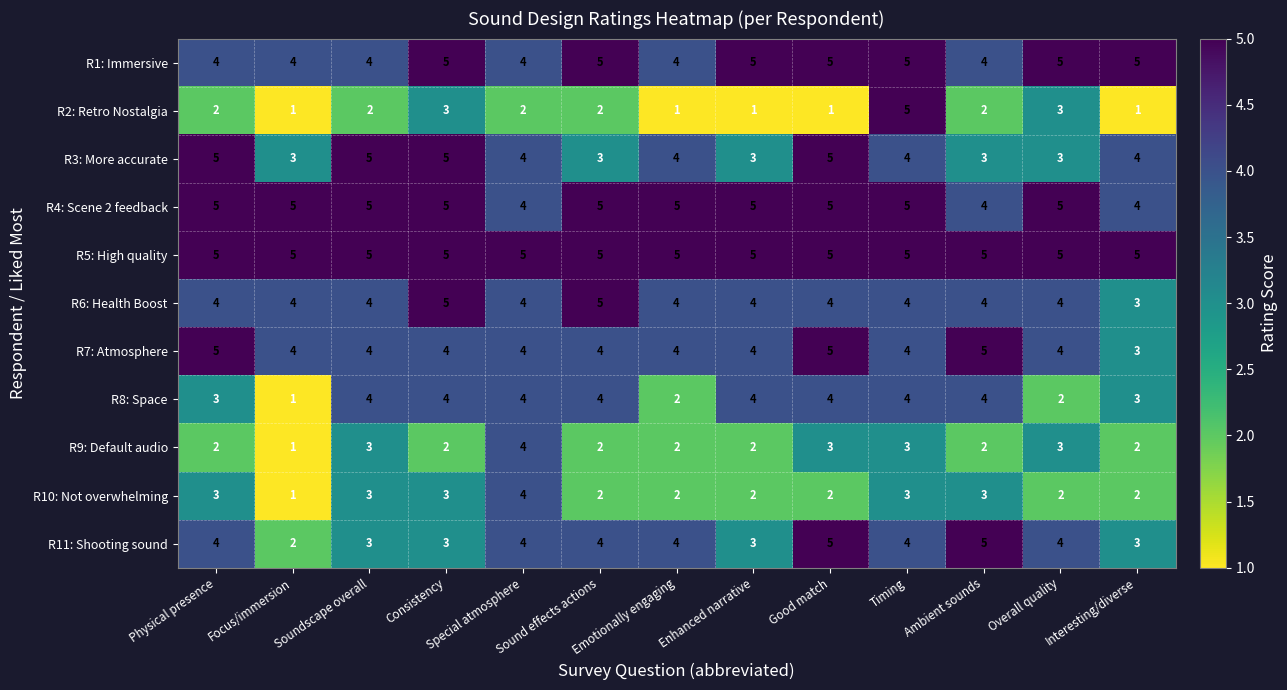

Between Physical presence and Interesting/diverse, which series saw the biggest shift?

R7: Atmosphere